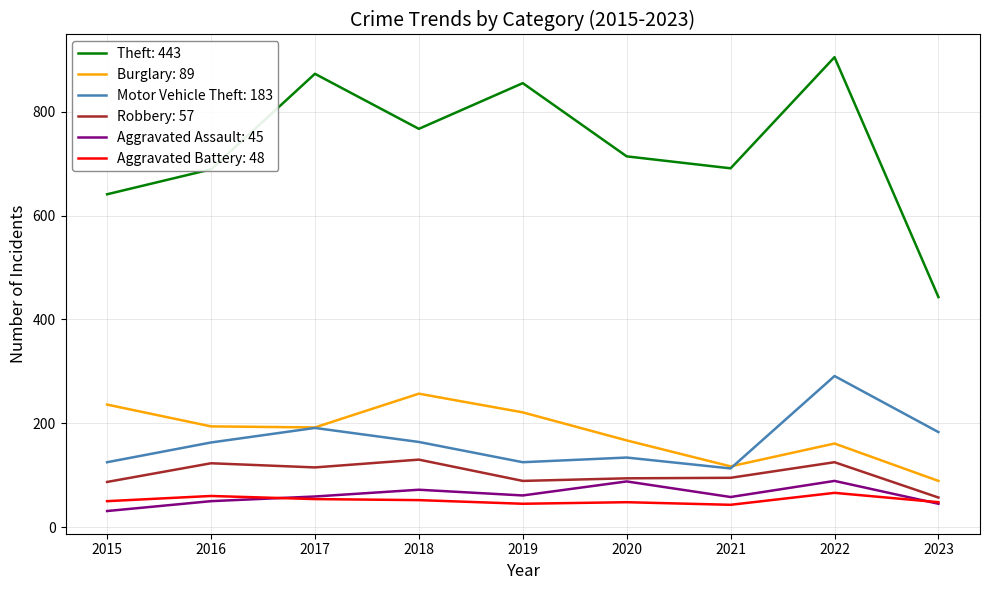

True or false: Burglary: 89 and Aggravated Battery: 48 cross at least once.

False